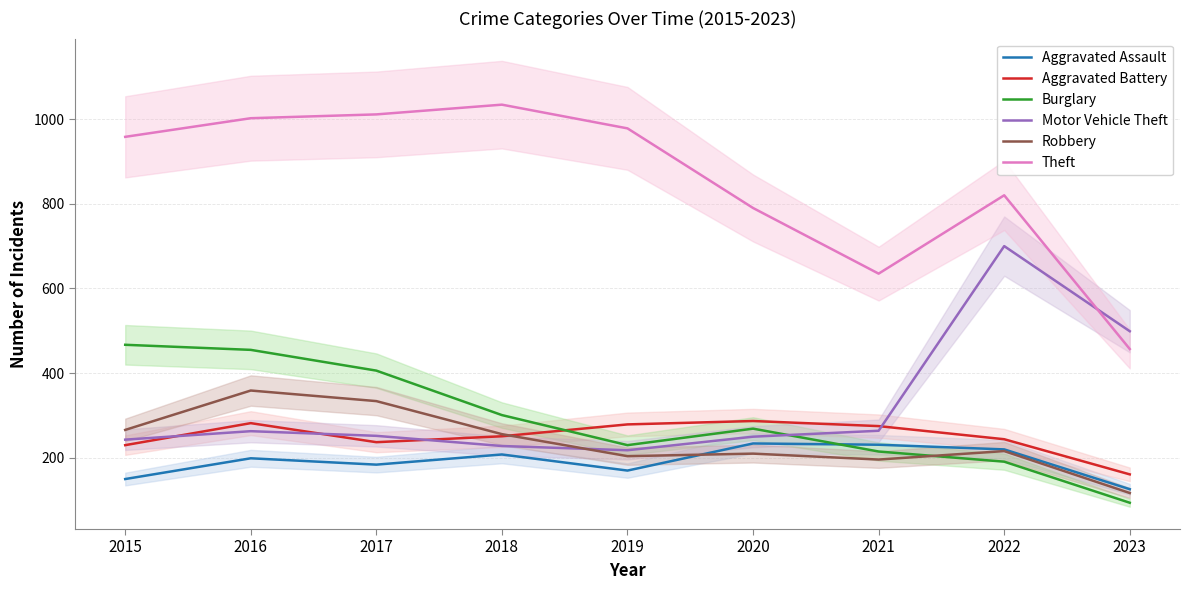

Which series has the largest range (max minus min)?

Theft